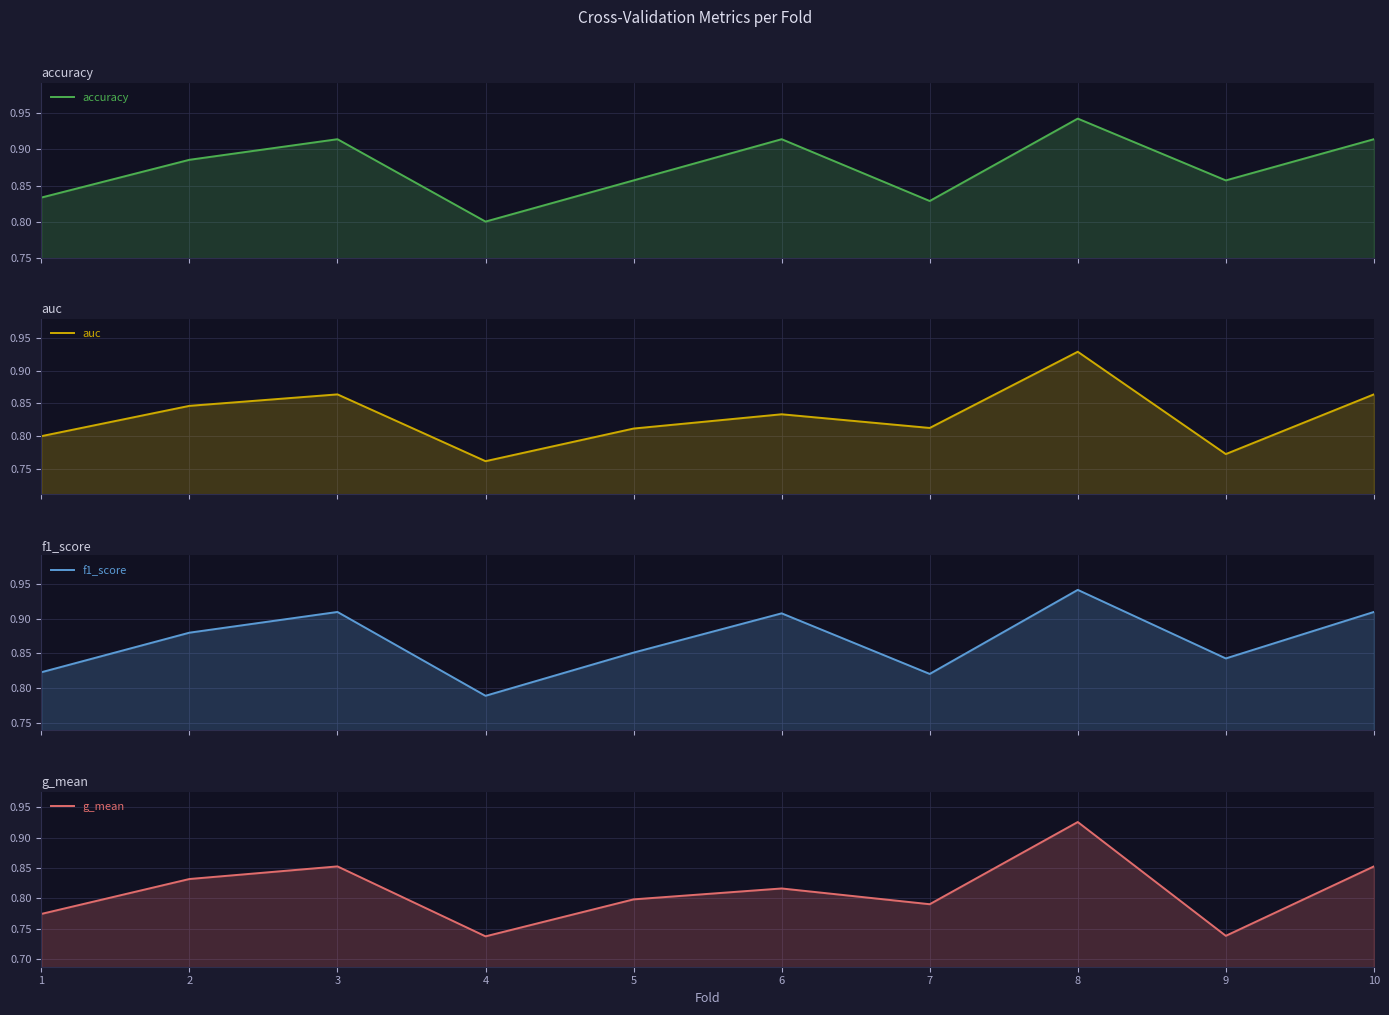

Count the g_mean values in the range 0 to 1.

10